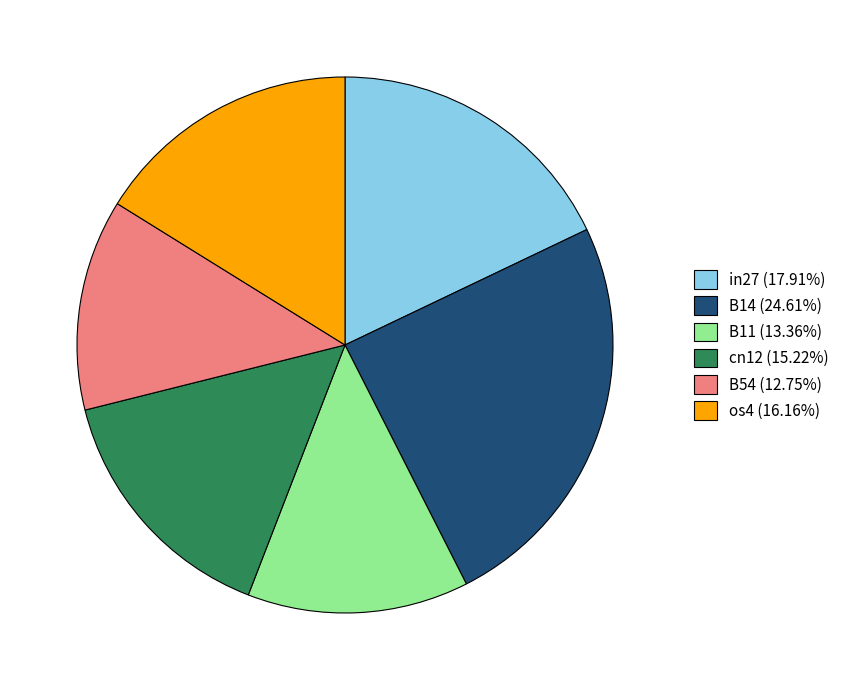

Approximately how many times larger is the value at in27 (17.91%) compared to cn12 (15.22%)?

1.2